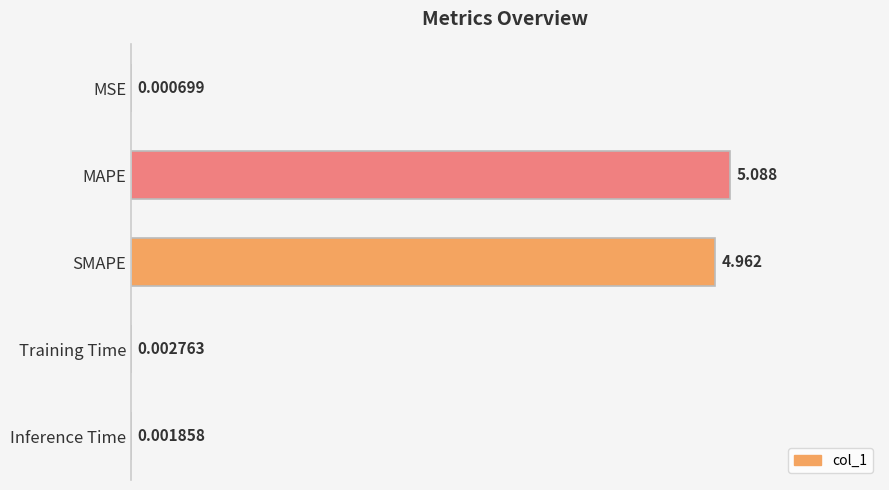

Count the number of categories in the chart.

5